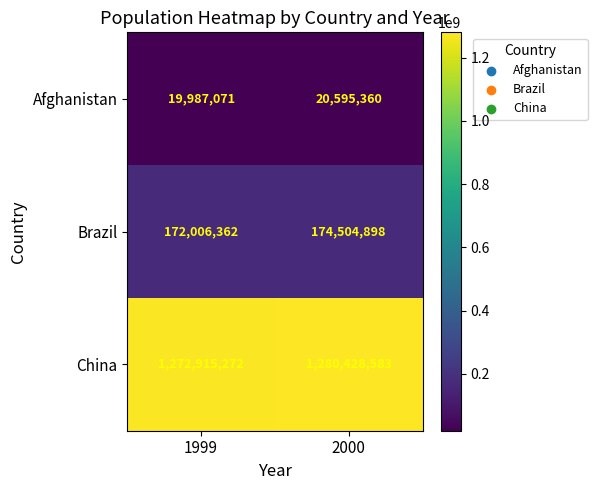

At which category is the sum across all series the highest?

2000